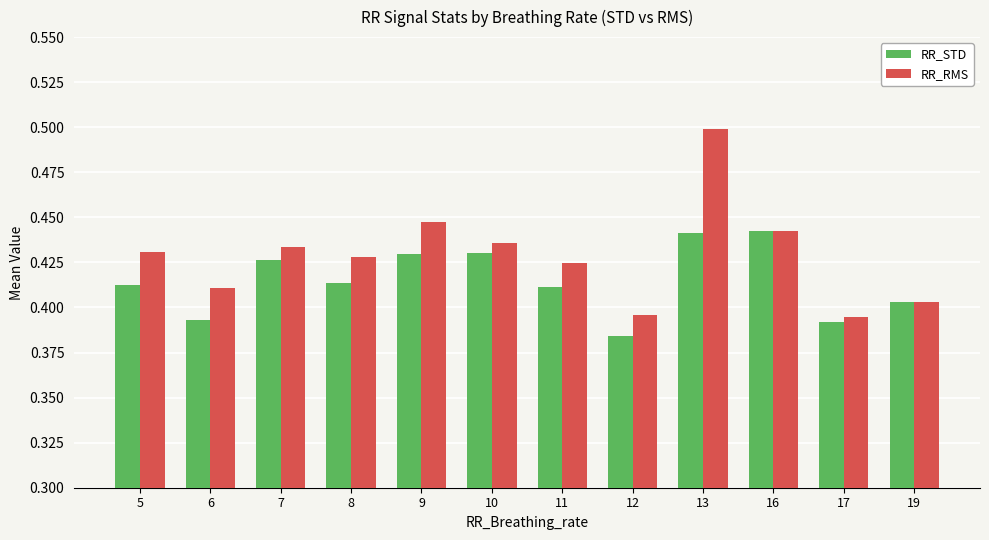

What are all the series names shown in the legend?

RR_STD, RR_RMS